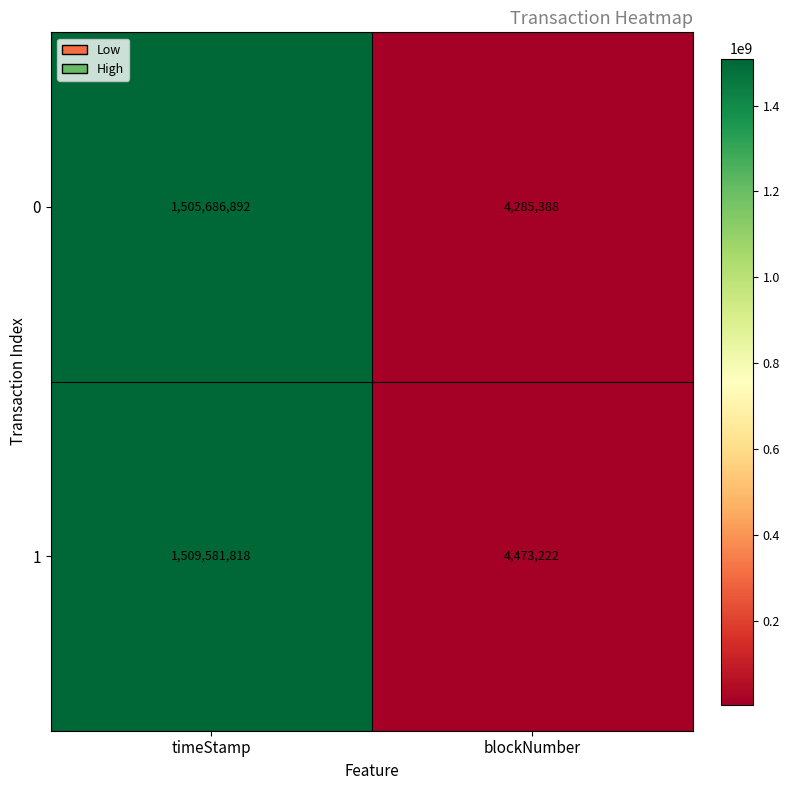

Which series has the largest total across all categories?

1